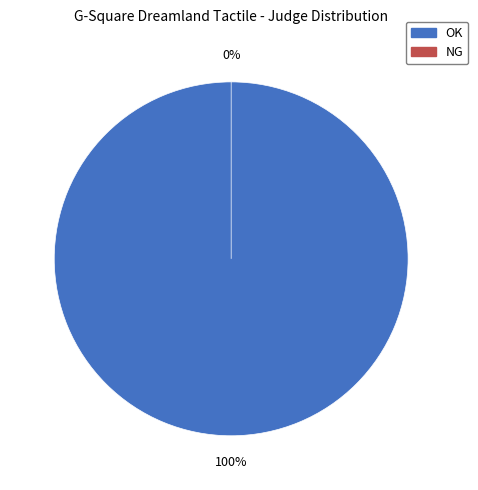

To the nearest percent, what is the difference between the largest and smallest slice percentages?

100%